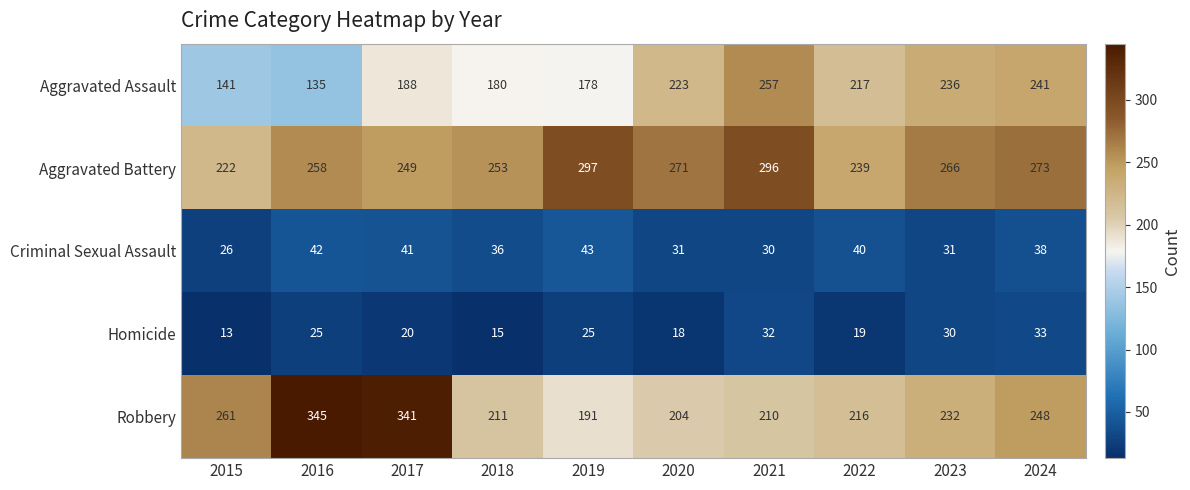

Which category has the lowest value across all series?

2015